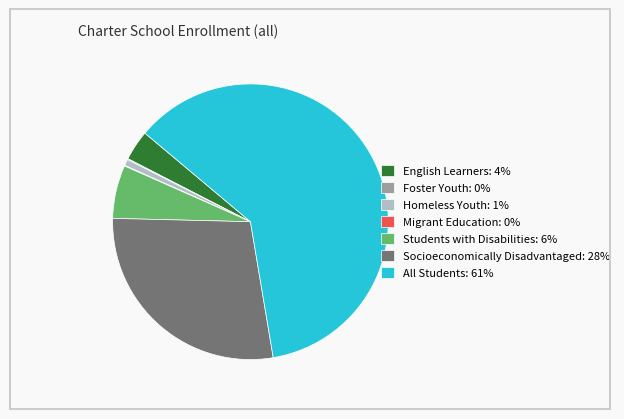

Does any single category account for the majority?

Yes